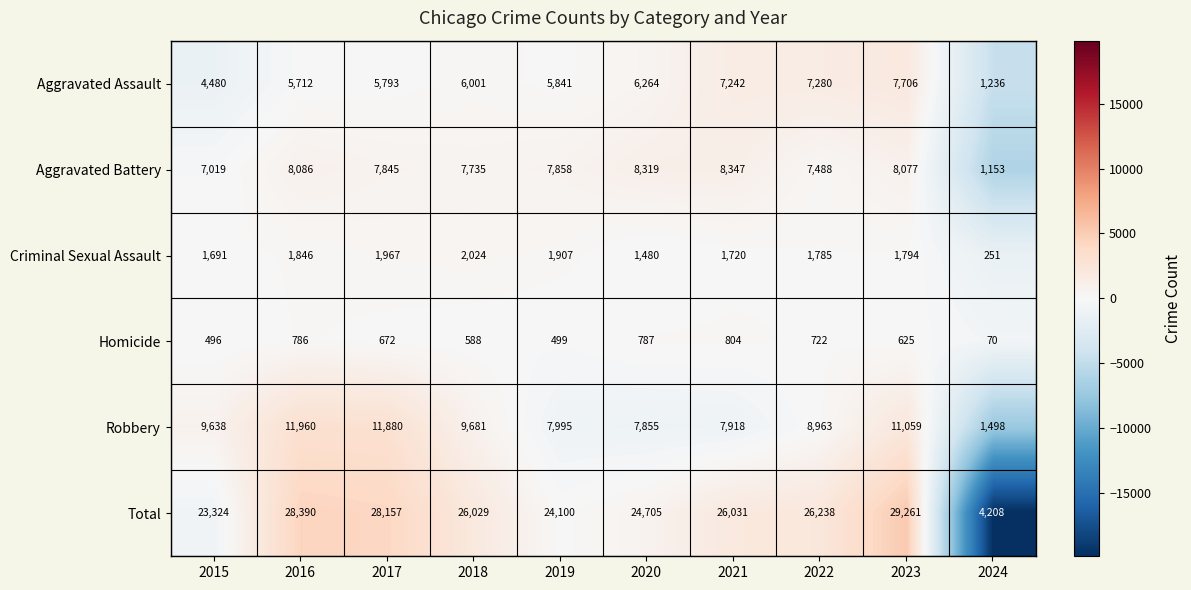

What is the total value across all series at 2021?

52062